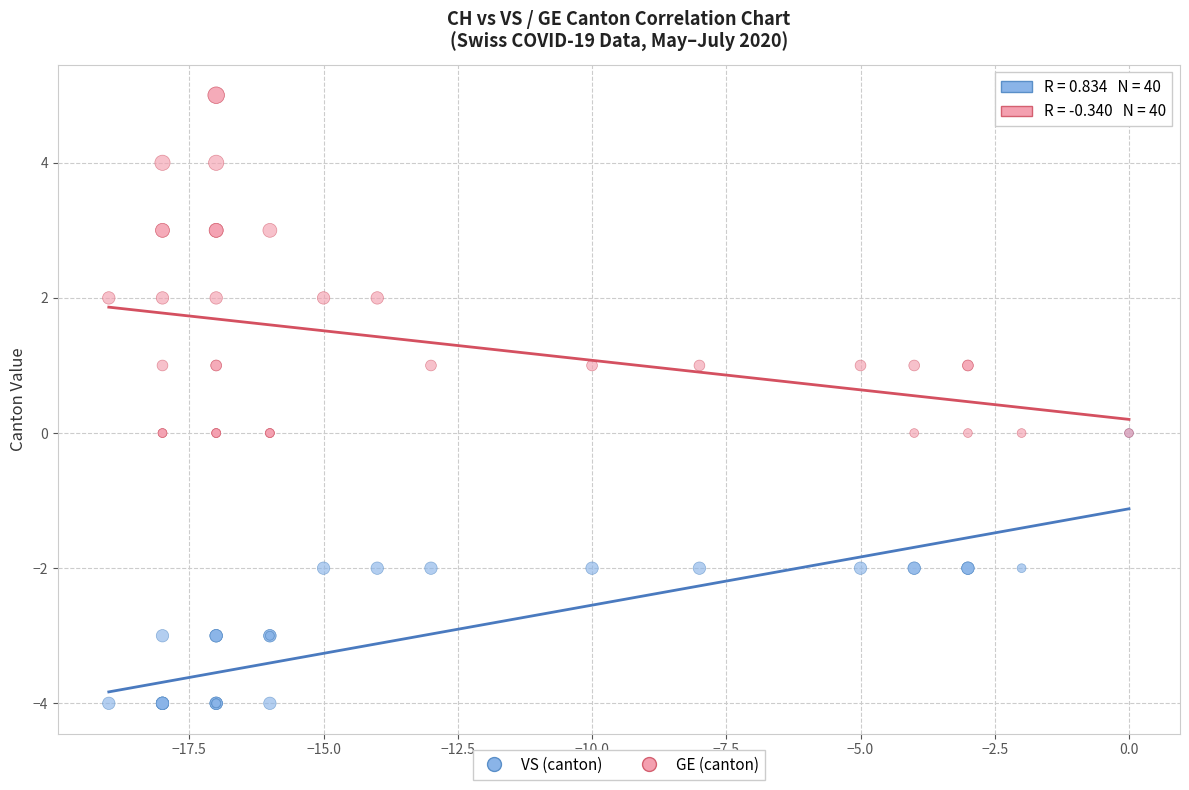

Which series has the widest spread of Y values?

GE (canton)